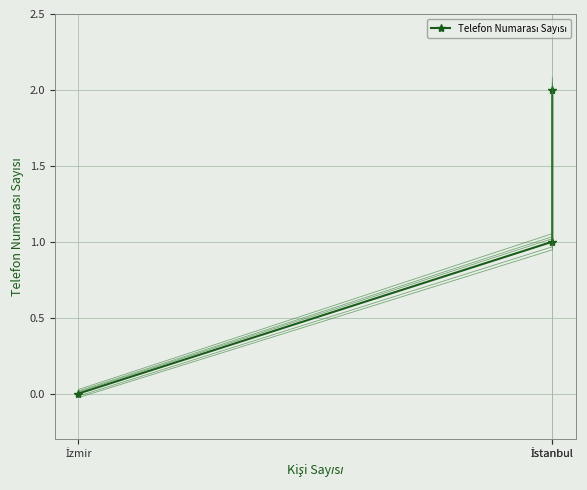

What is the greatest value displayed?

2